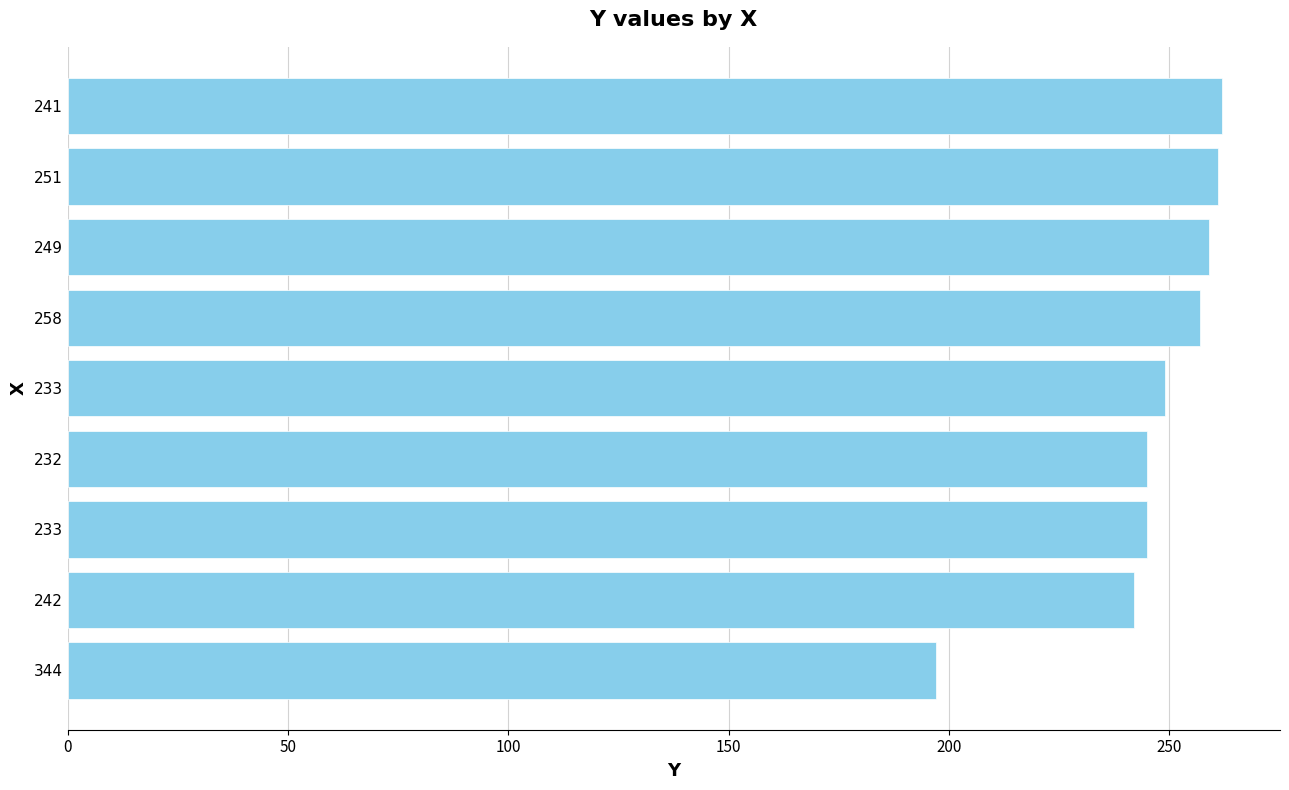

What is the minimum value shown in the chart?

197